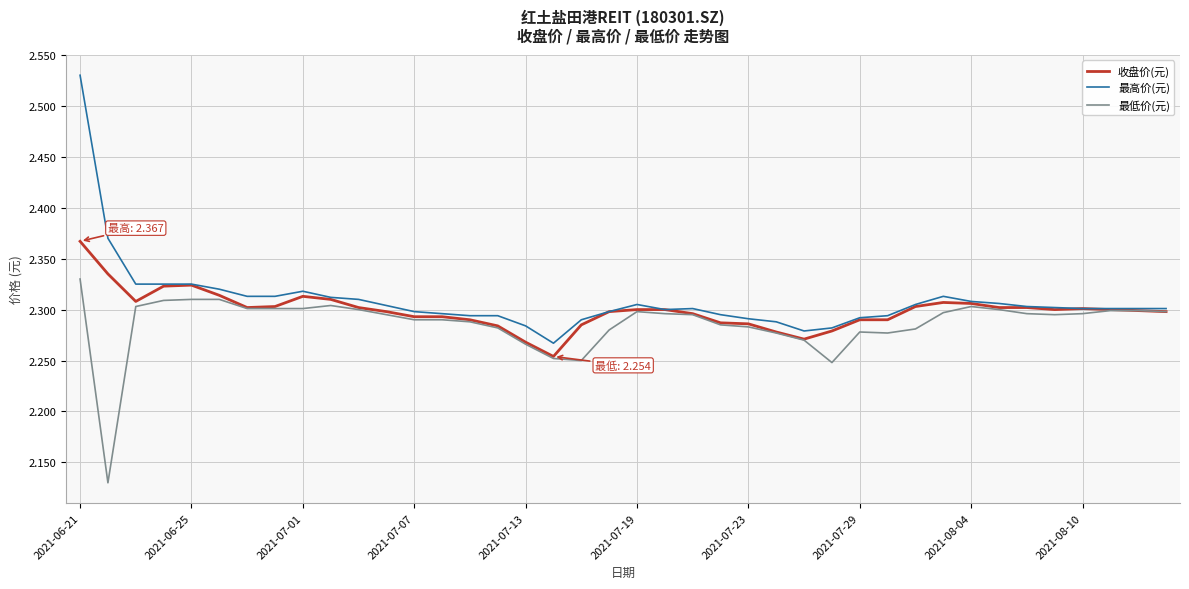

Which series has the largest range (max minus min)?

最高价(元)